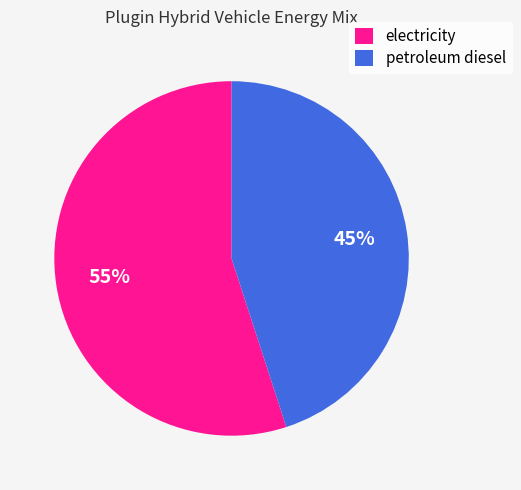

To the nearest percent, what percentage of the pie is petroleum diesel?

45%